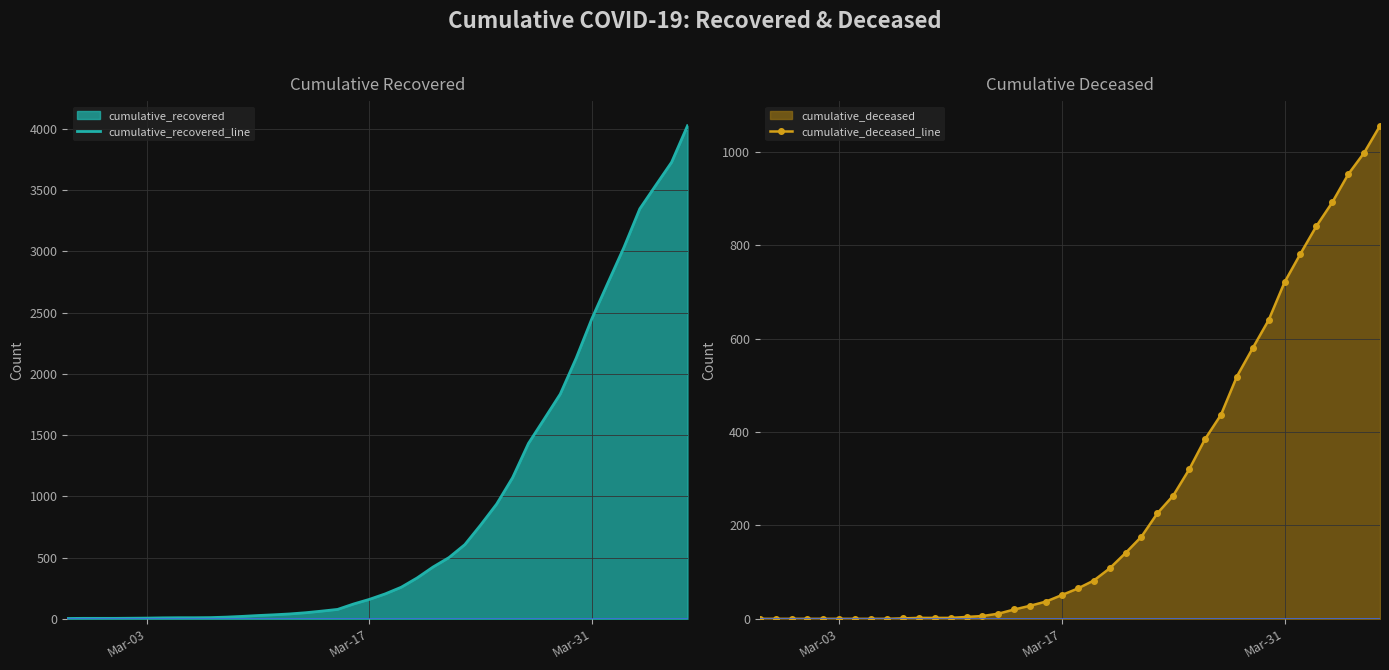

What is the highest value of the cumulative_recovered_line series?

4025